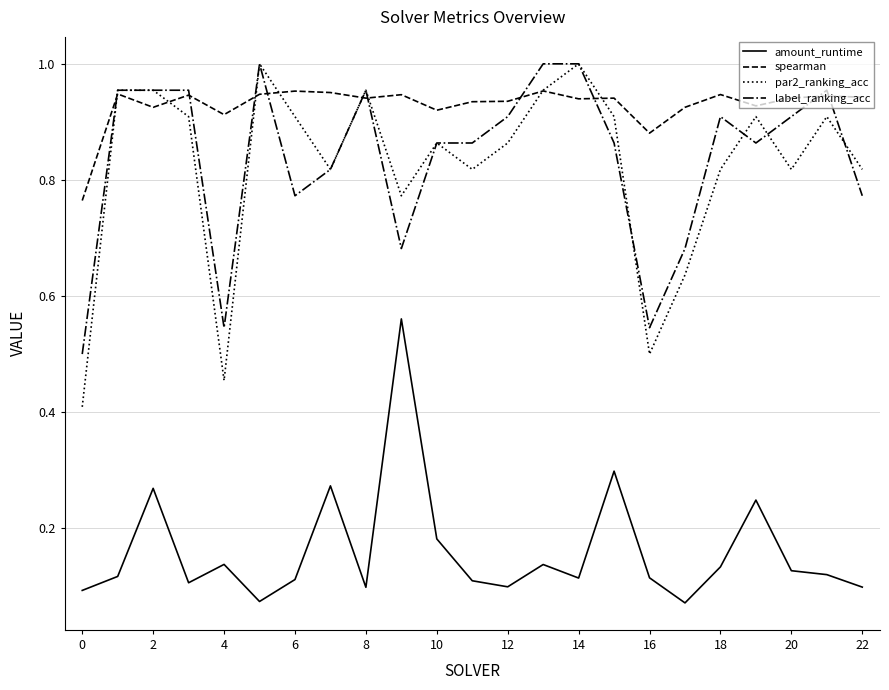

Which series has the widest spread of values?

par2_ranking_acc